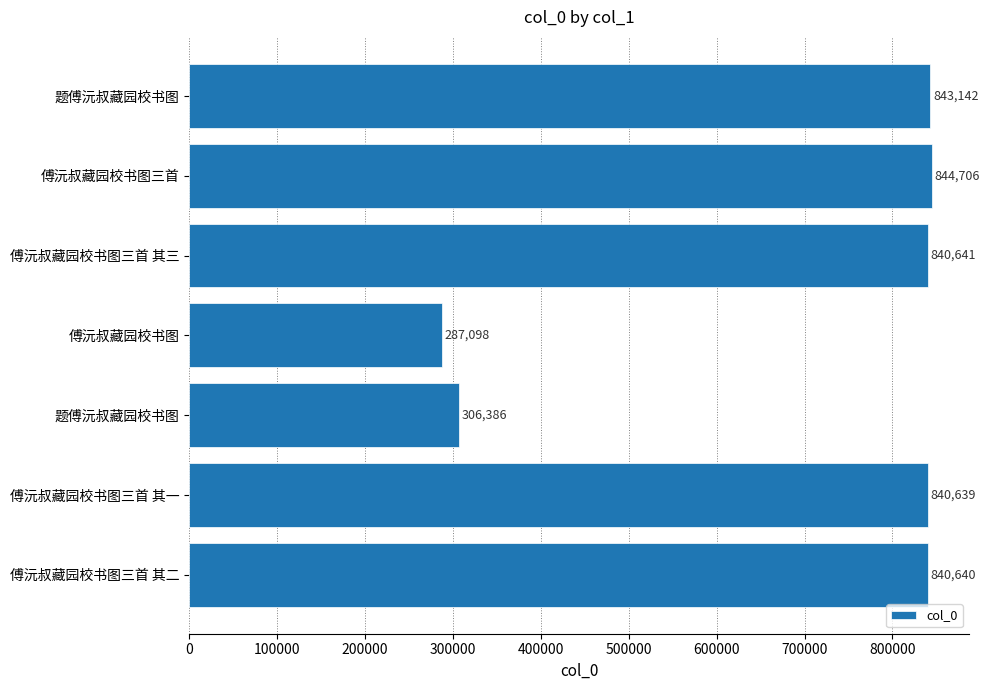

How many distinct data groups are displayed?

1